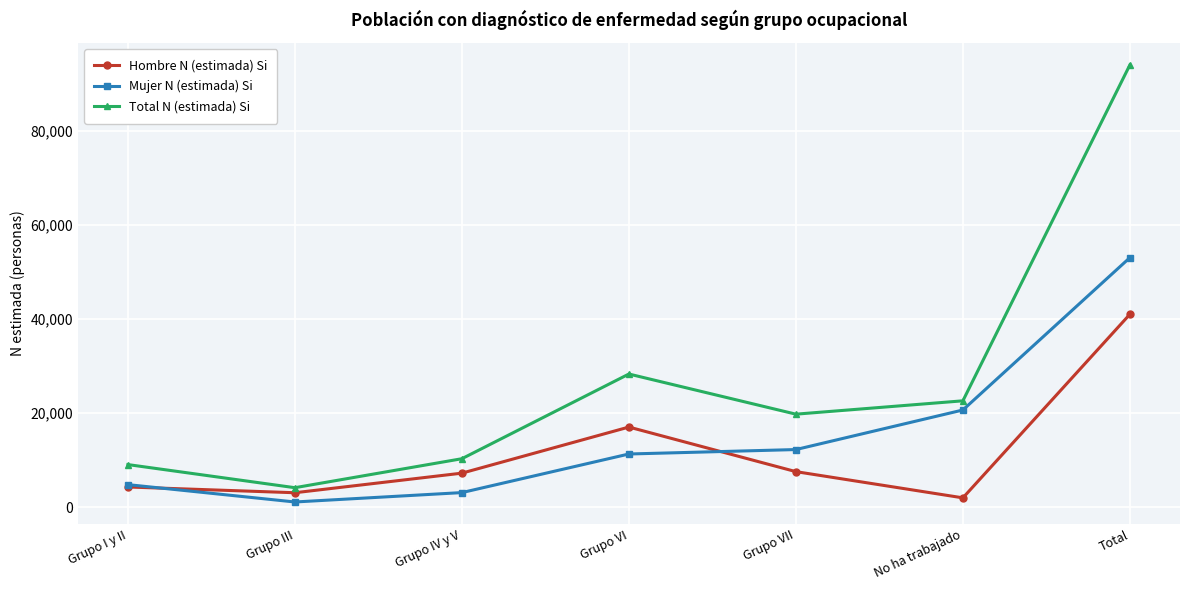

What is the sum of the Mujer N (estimada) Si values at Total and Grupo III?

54073